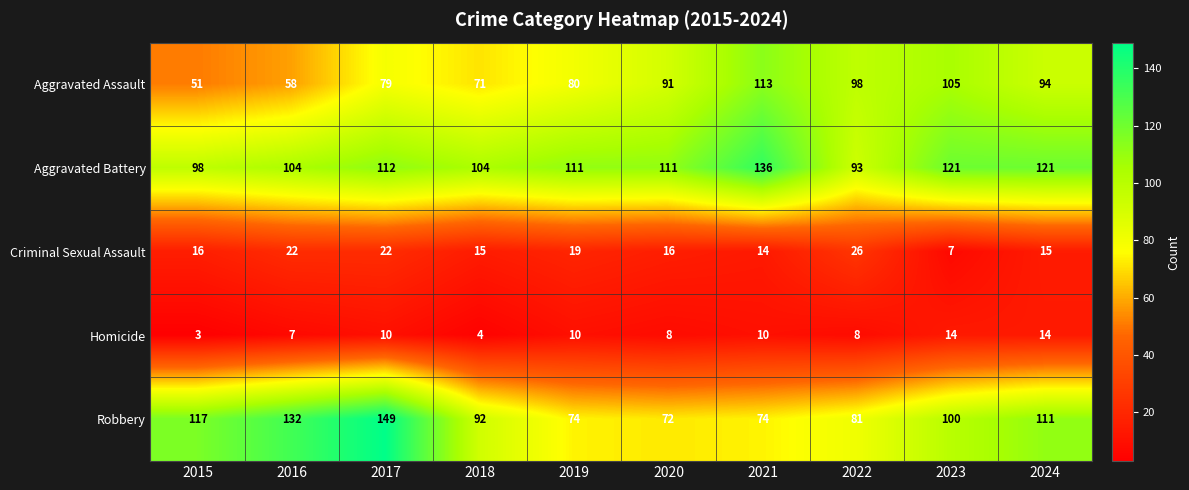

What is the total value across all series at 2017?

372